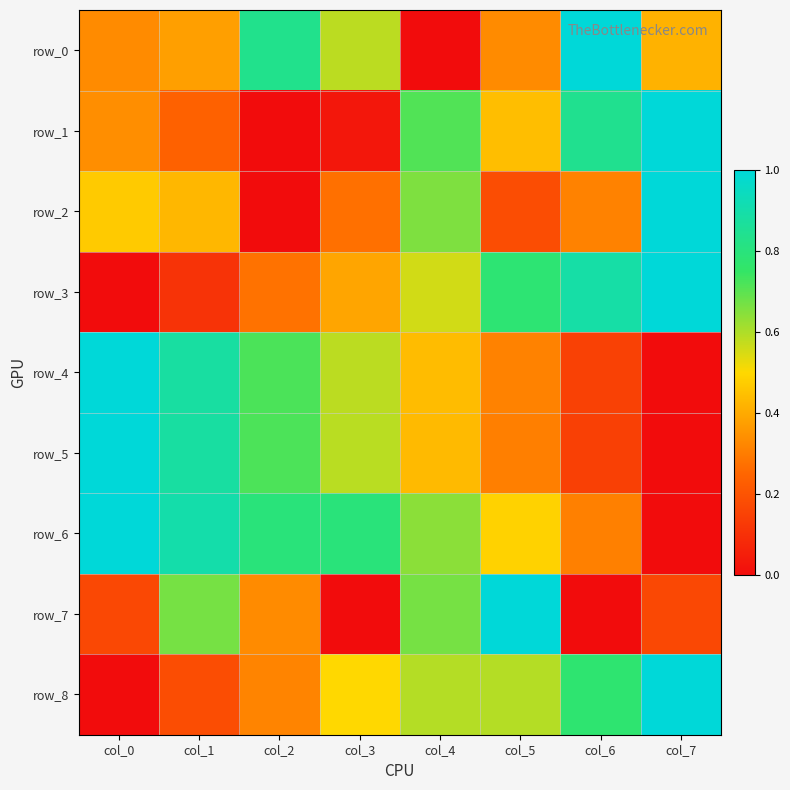

Count the row_2 values in the range 0 to 1.

8